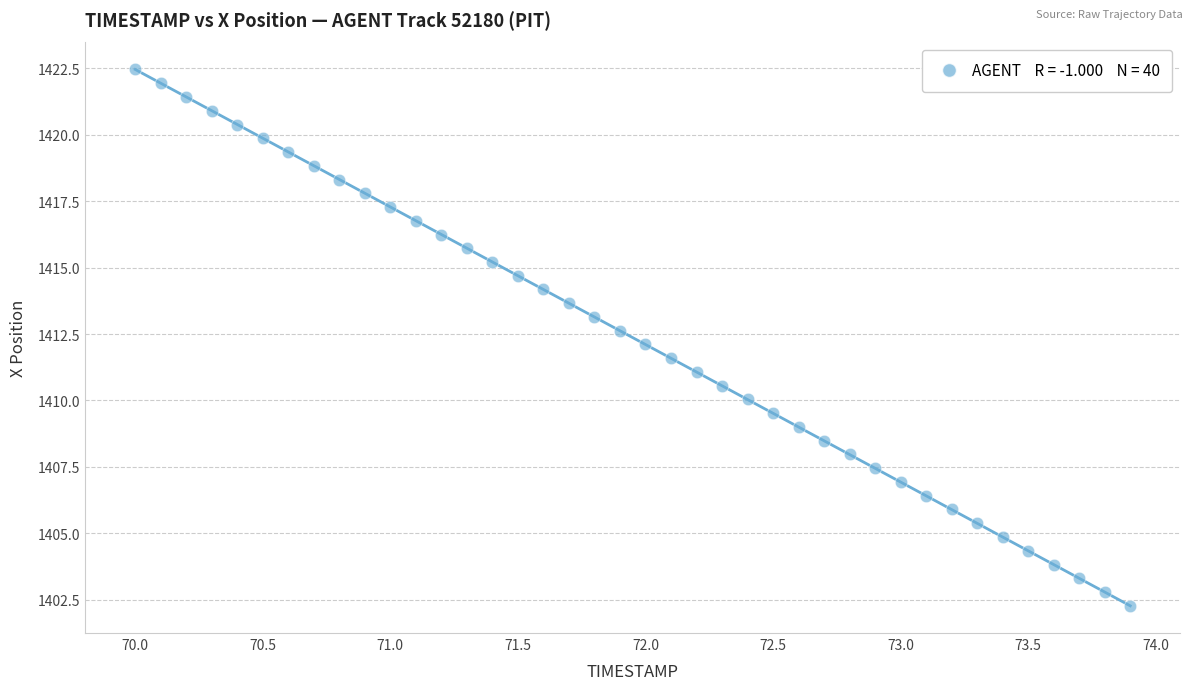

What is the range of X values (max minus min)?

3.9